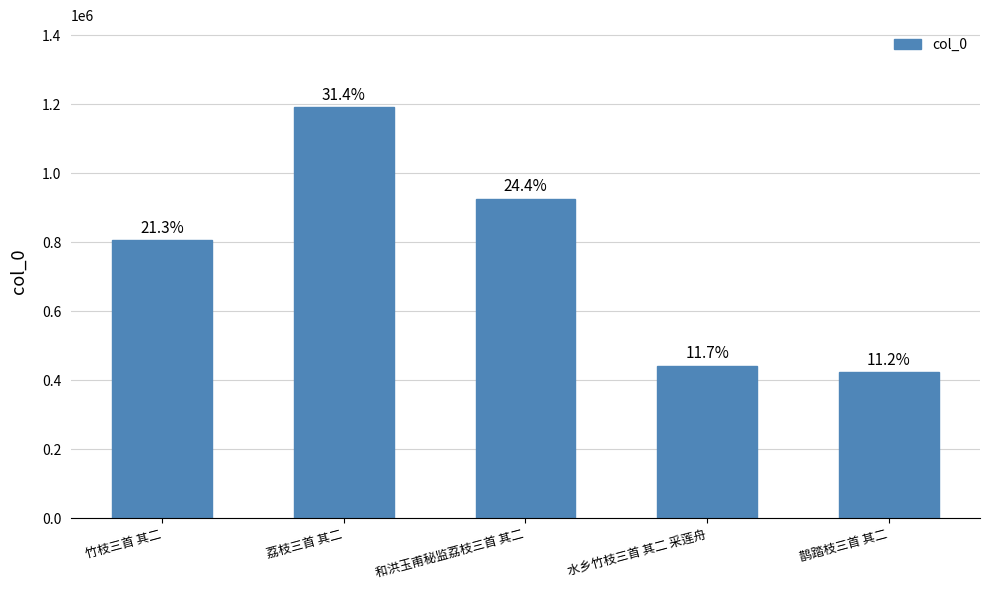

What is the label of the 1st bar from the left?

竹枝三首 其二